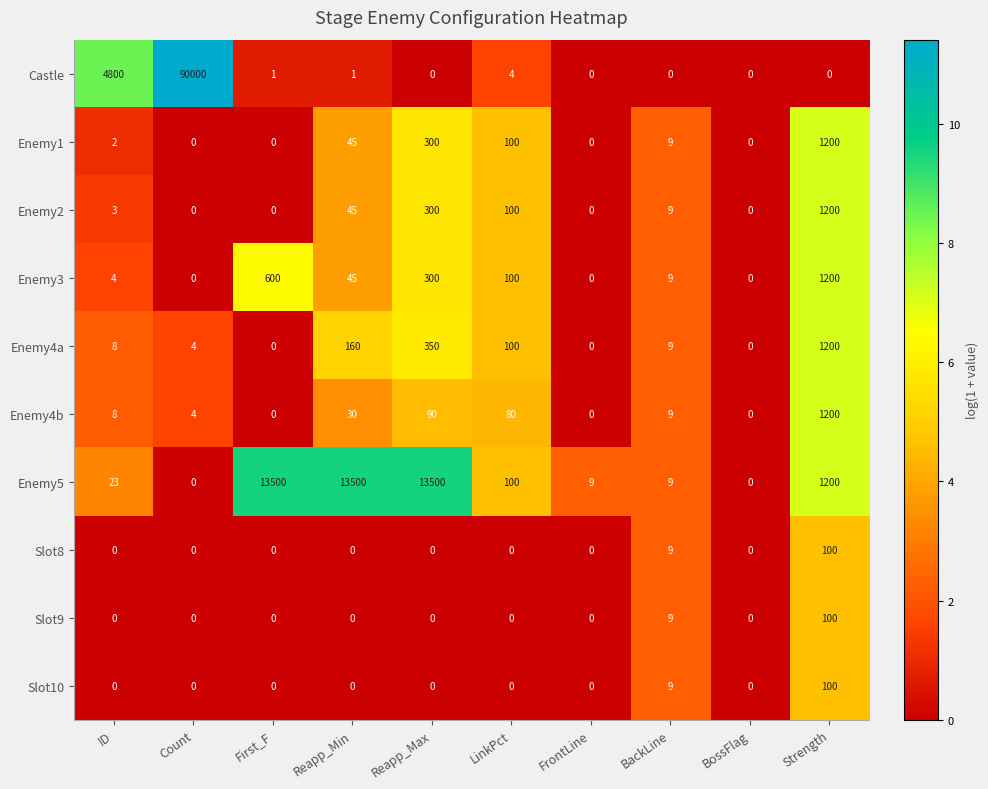

Which series has the largest total across all categories?

Castle